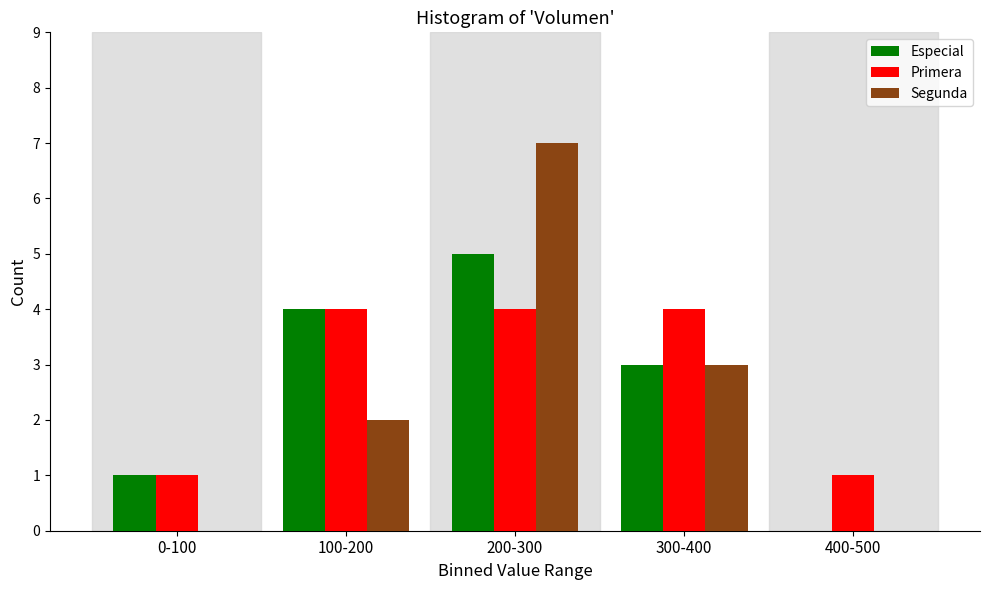

Reading right to left, transcribe all the data shown in this chart.

Especial: 400-500=0	300-400=3	200-300=5	100-200=4	0-100=1
Primera: 400-500=1	300-400=4	200-300=4	100-200=4	0-100=1
Segunda: 400-500=0	300-400=3	200-300=7	100-200=2	0-100=0